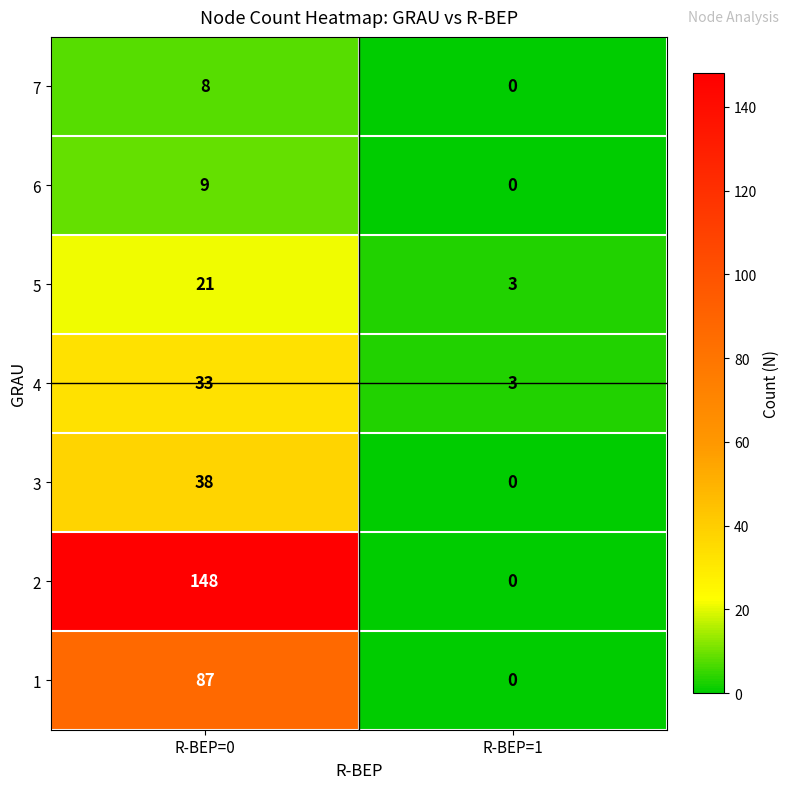

True or false: 3 has a value of 23 at R-BEP=1.

False